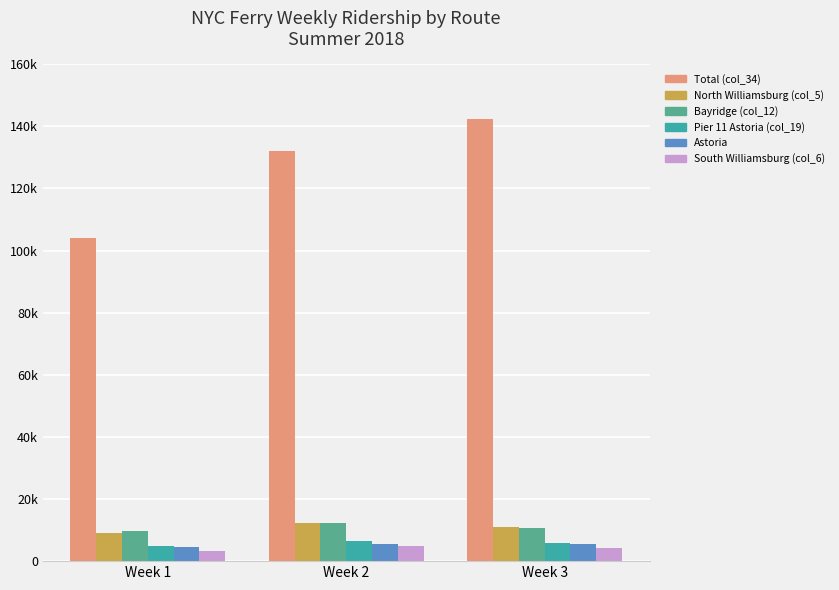

True or false: Bayridge (col_12) has a value of 14211 at Week 1.

False